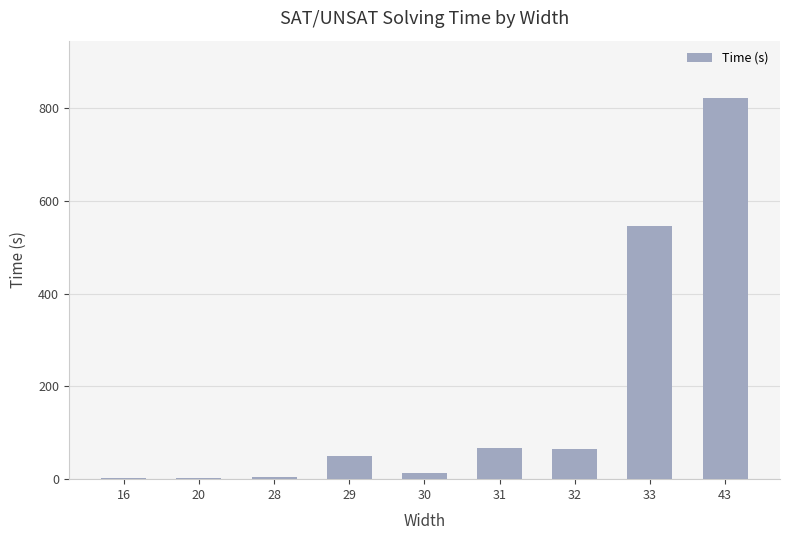

What is the sum of all values?

1570.5